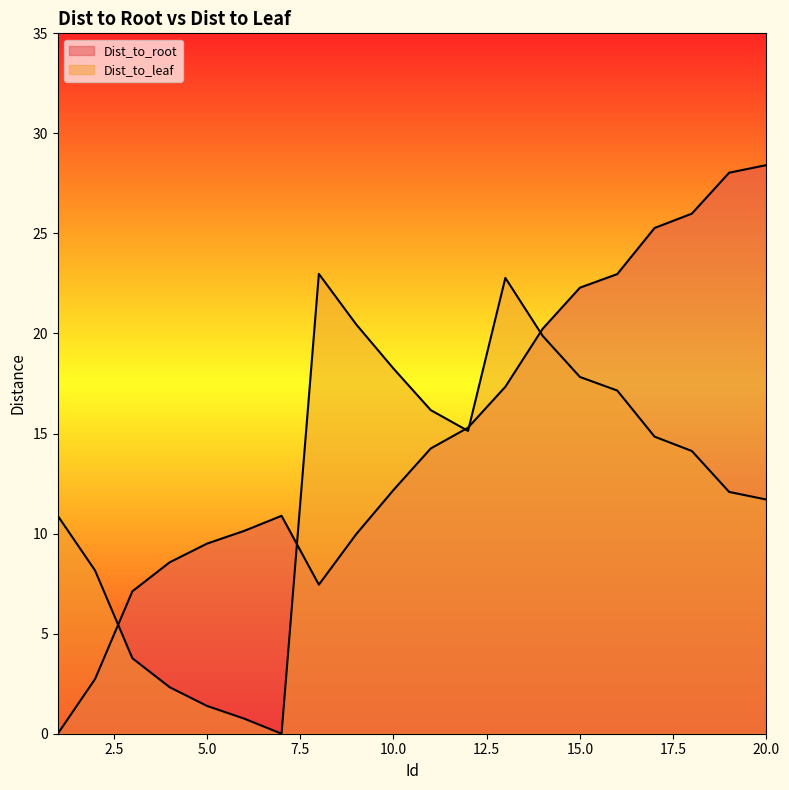

At 5, list the series in order from smallest to largest.

Dist_to_leaf, Dist_to_root